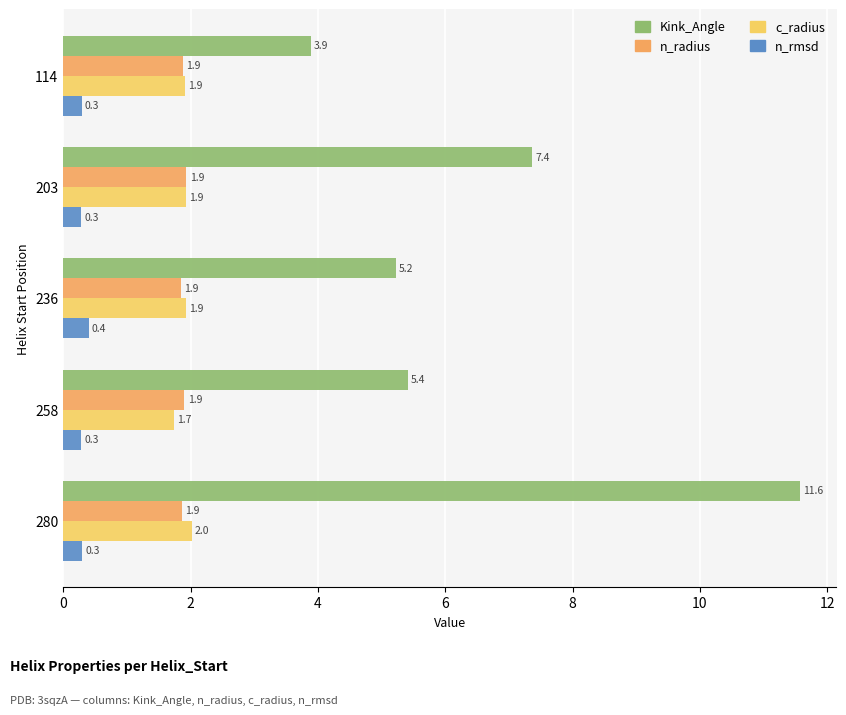

What is the sum of all Kink_Angle values?

33.5